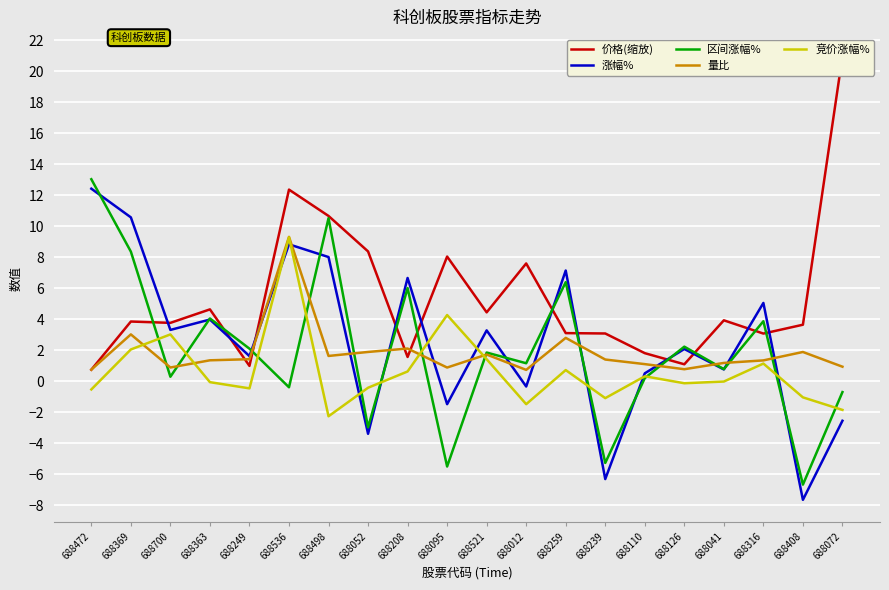

Which series has the largest total across all categories?

价格(缩放)